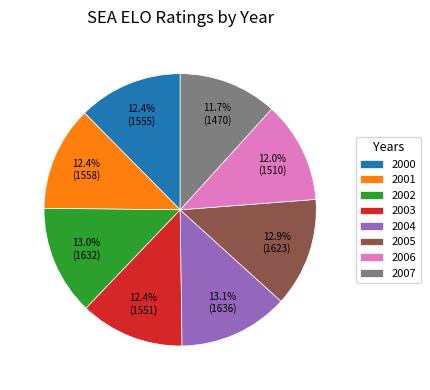

To the nearest percent, what is the combined percentage of 2003 and 2006?

24%